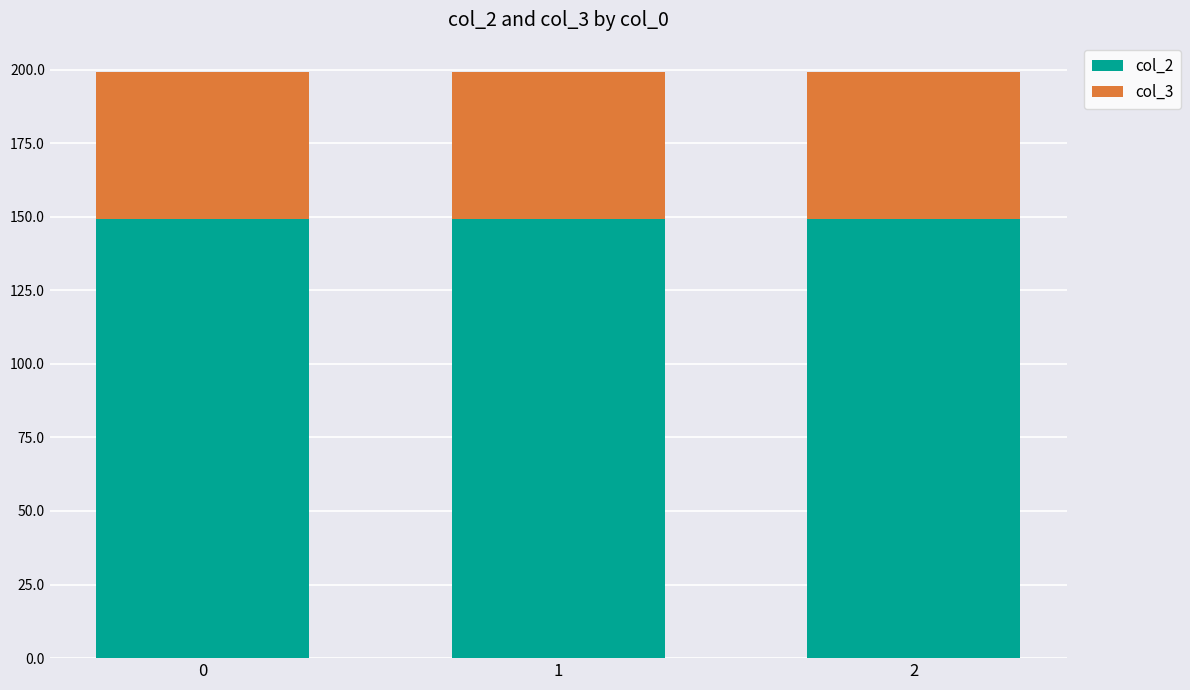

What is the total value across all series at 2?

199.2